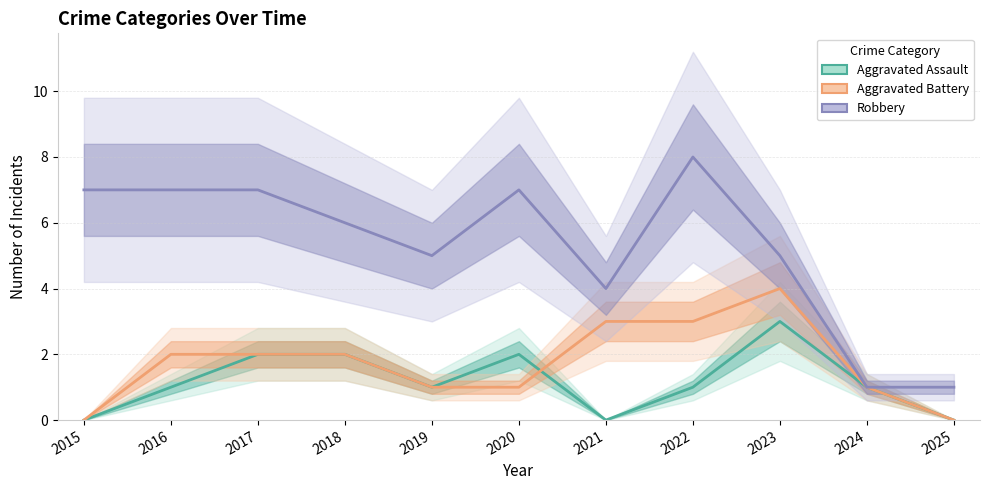

How many interior local valleys does the Robbery series have?

2